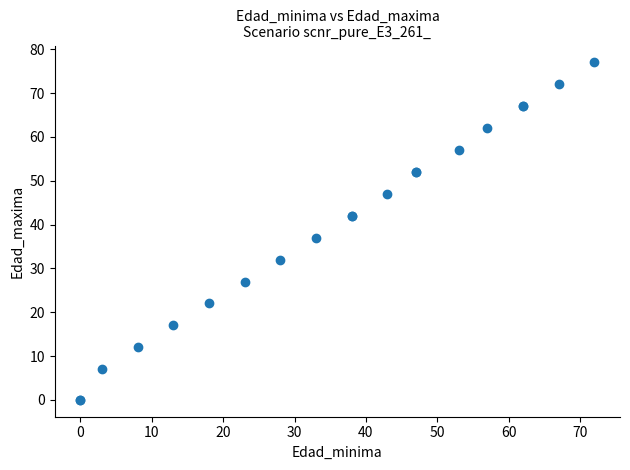

What Y value in the scatter plot is closest to 38?

37